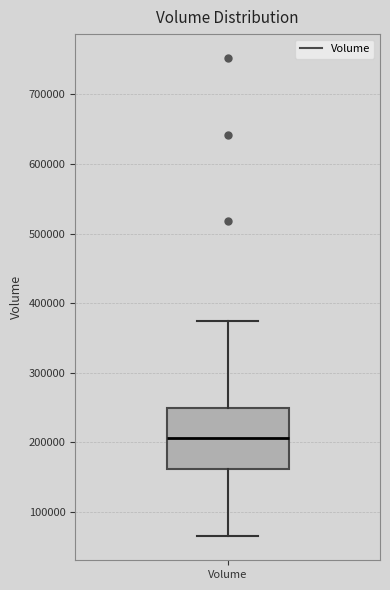

Where does the upper whisker of the box for Volume end on the y-axis? The values are not printed on the chart, so give them approximately, as read against the axis.

370000